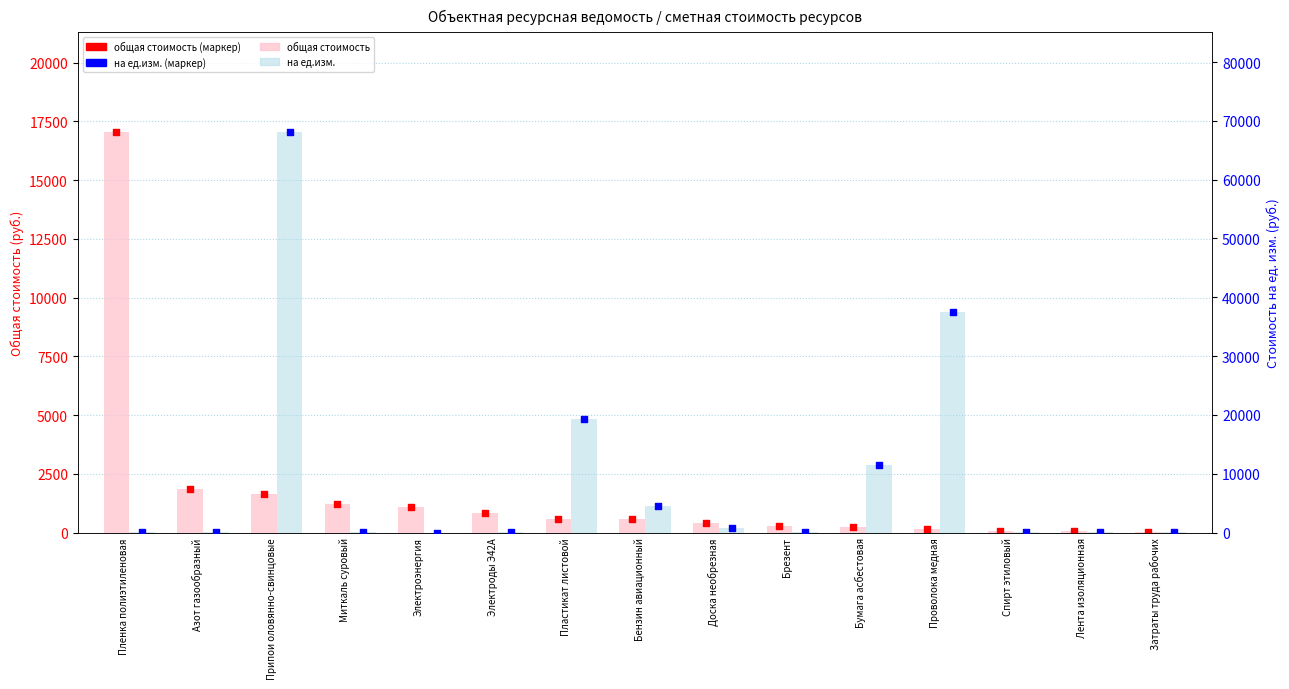

Which series has the widest spread of Y values?

на ед.изм. (руб.)